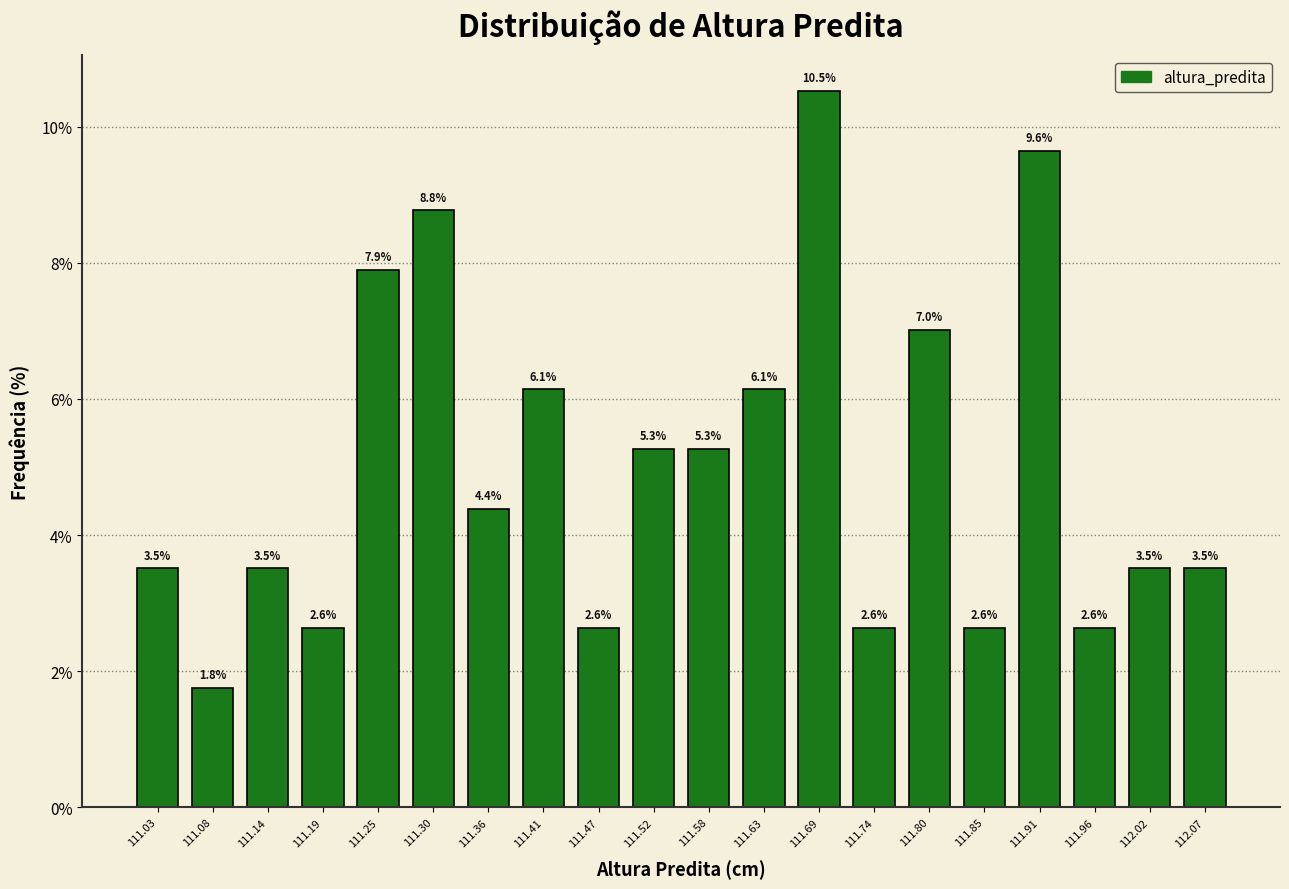

Reading left to right, list every bar in this chart as the range it spans on the x-axis followed by its height. The bar edges are not printed on the chart, so give them approximately, as read against the axis.

111.000 to 111.055: 3.5
111.055 to 111.110: 1.8
111.110 to 111.165: 3.5
111.165 to 111.220: 2.6
111.220 to 111.275: 7.9
111.275 to 111.330: 8.8
111.330 to 111.385: 4.4
111.385 to 111.440: 6.1
111.440 to 111.495: 2.6
111.495 to 111.550: 5.3
111.550 to 111.605: 5.3
111.605 to 111.660: 6.1
111.660 to 111.715: 10.5
111.715 to 111.770: 2.6
111.770 to 111.825: 7.0
111.825 to 111.880: 2.6
111.880 to 111.935: 9.6
111.935 to 111.990: 2.6
111.990 to 112.045: 3.5
112.045 to 112.100: 3.5